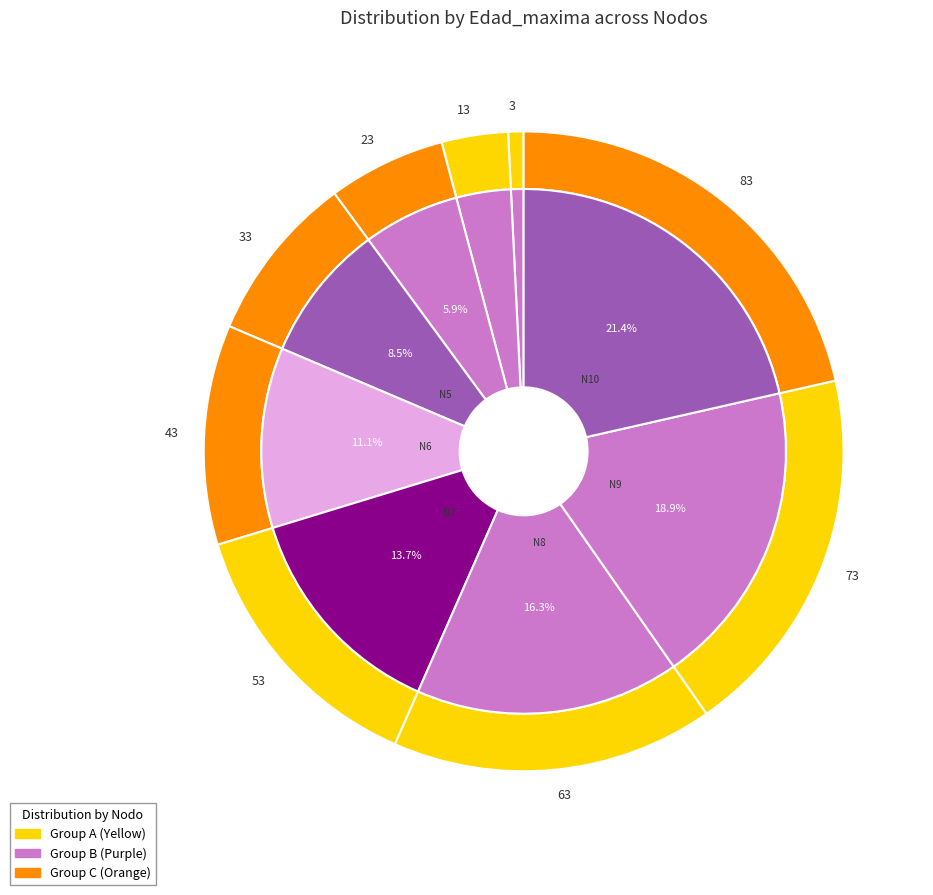

True or false: Nodo 2 - Pies inventariados accounts for 1% of the total.

True